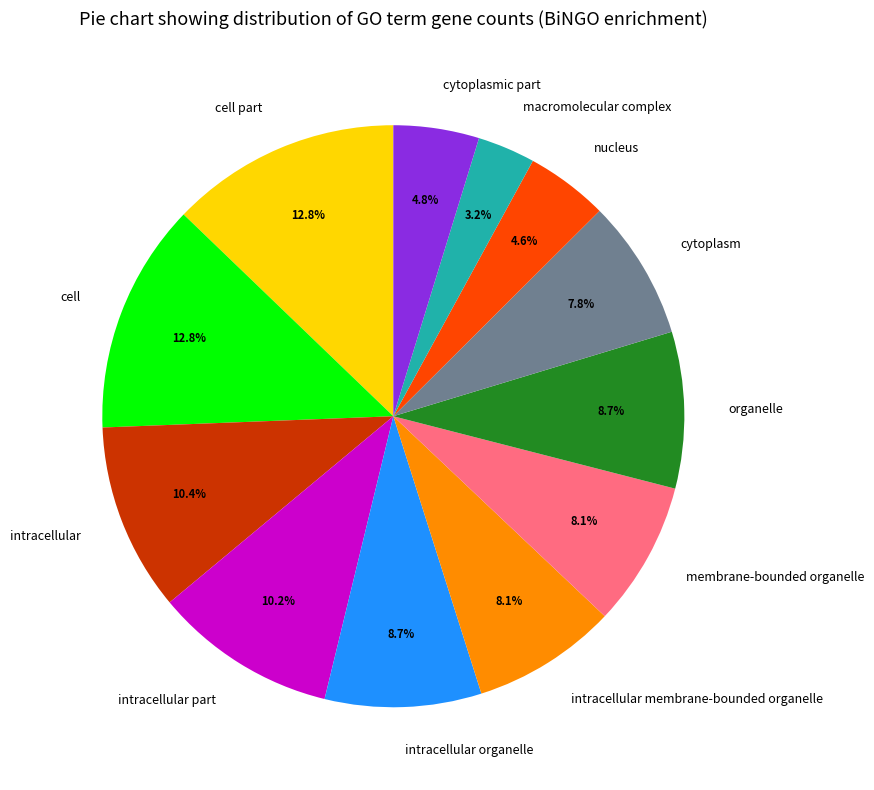

Do intracellular part and intracellular organelle together represent more than half of the pie?

No